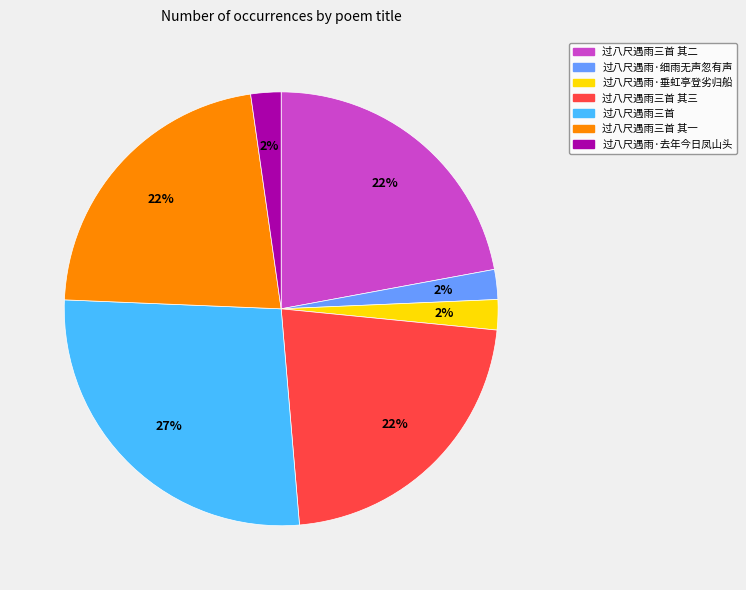

What is the ratio of the value at 过八尺遇雨·去年今日凤山头 to the value at 过八尺遇雨三首?

0.1